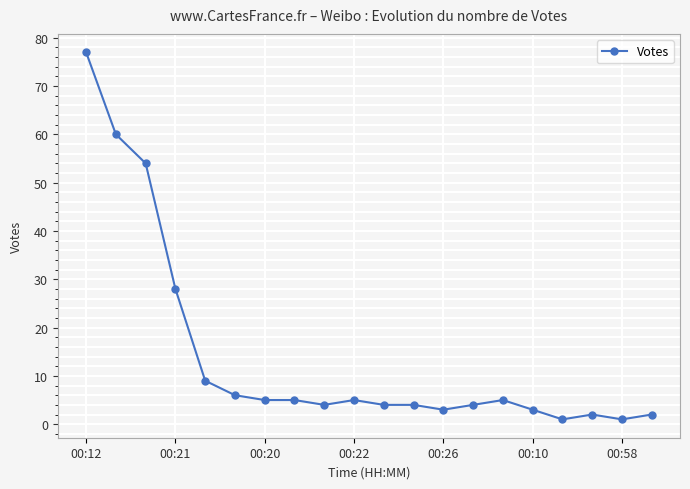

True or false: there are more than 0 points higher than both neighbors.

True